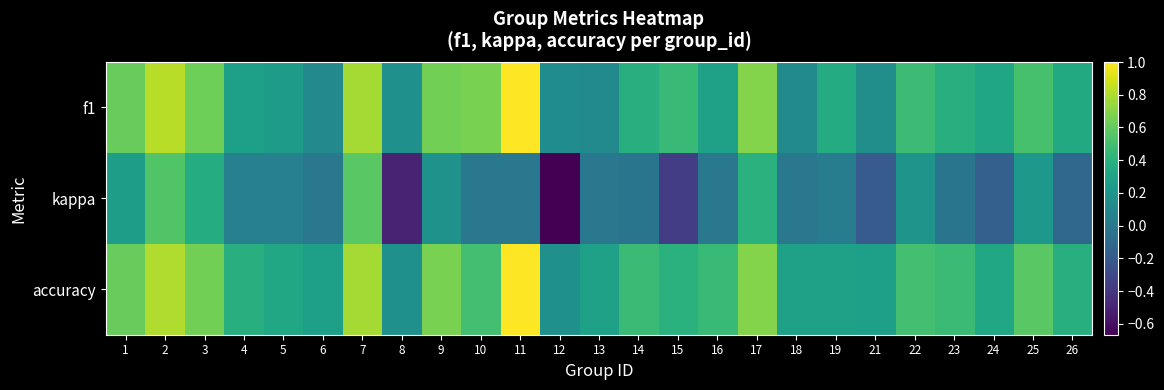

Which series has the largest total across all categories?

accuracy